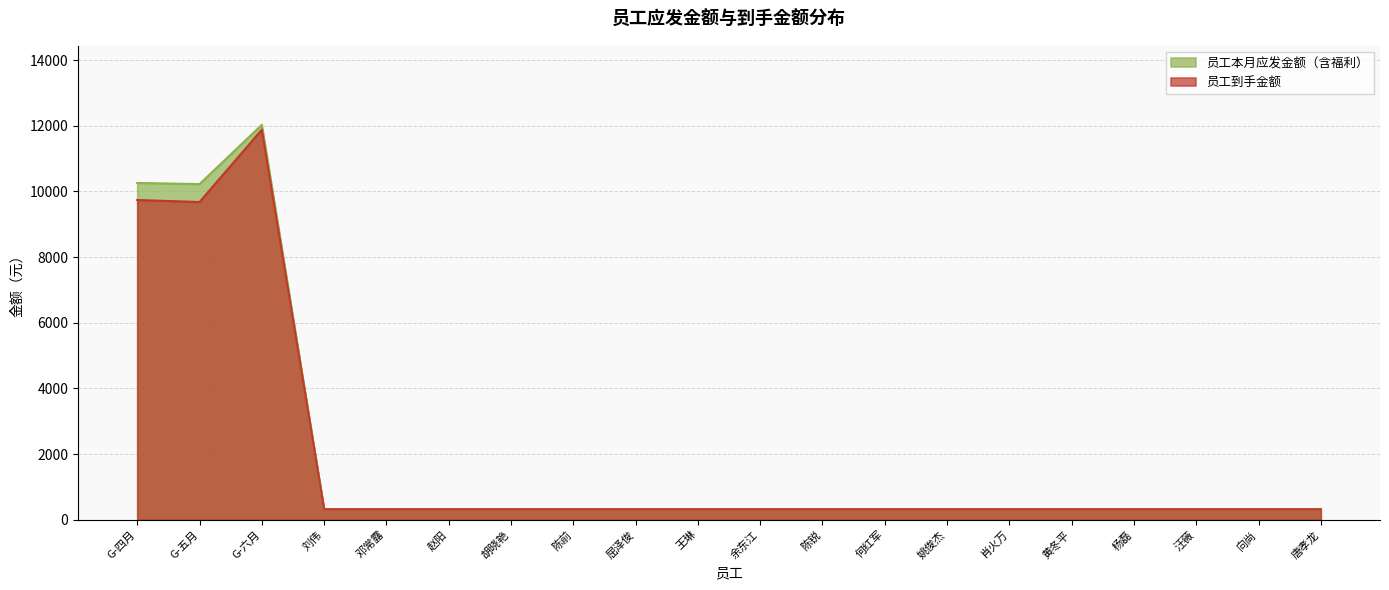

At how many categories does at least one series exceed 436?

3